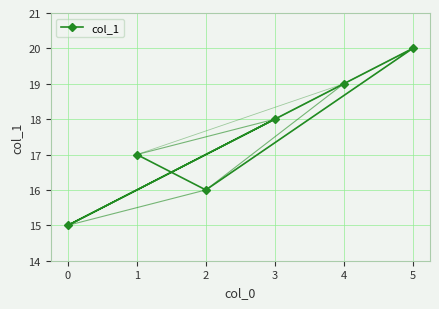

Reading right to left, what are all the values shown in this chart?

5=20	4=19	3=18	2=16	1=17	0=15